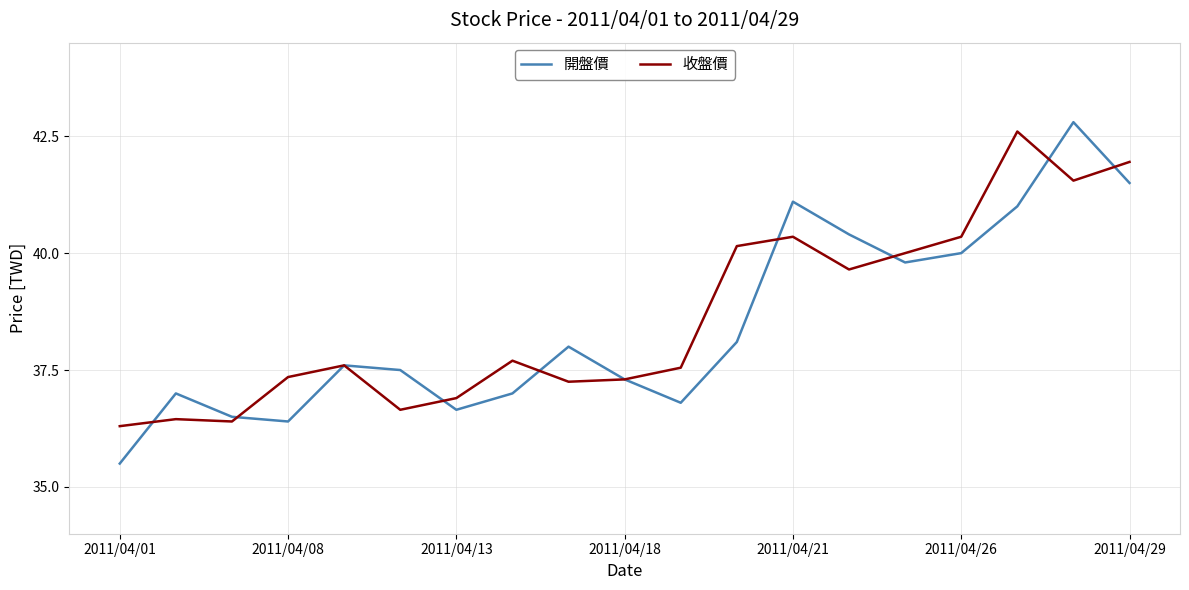

After their last crossing, which series has the higher values: 收盤價 or 開盤價?

收盤價